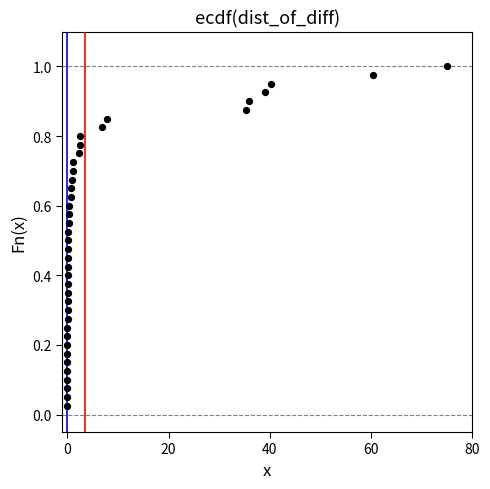

What is the range of X values (max minus min)?

75.0